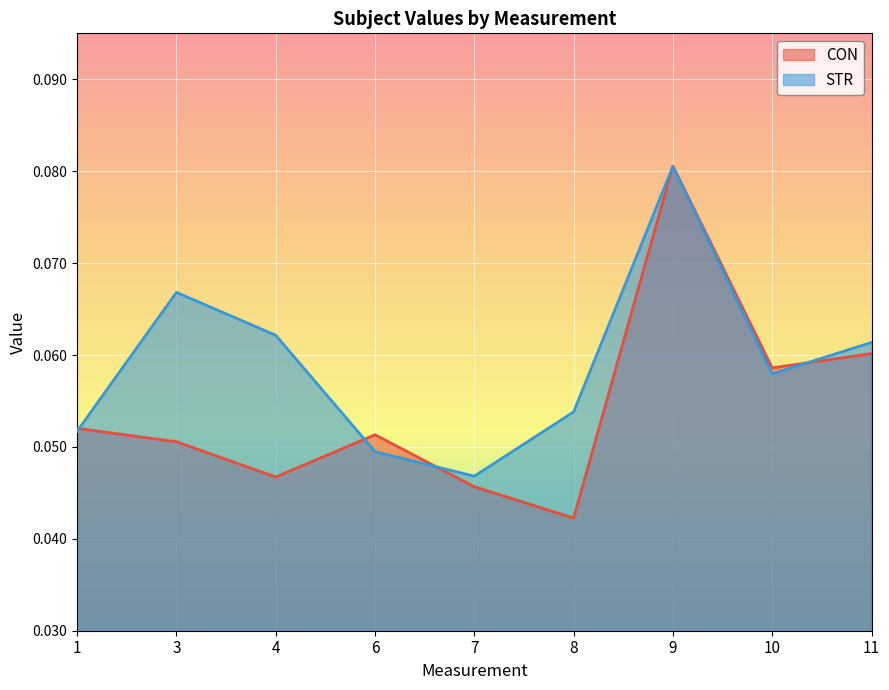

How many interior local peaks does the STR series have?

2